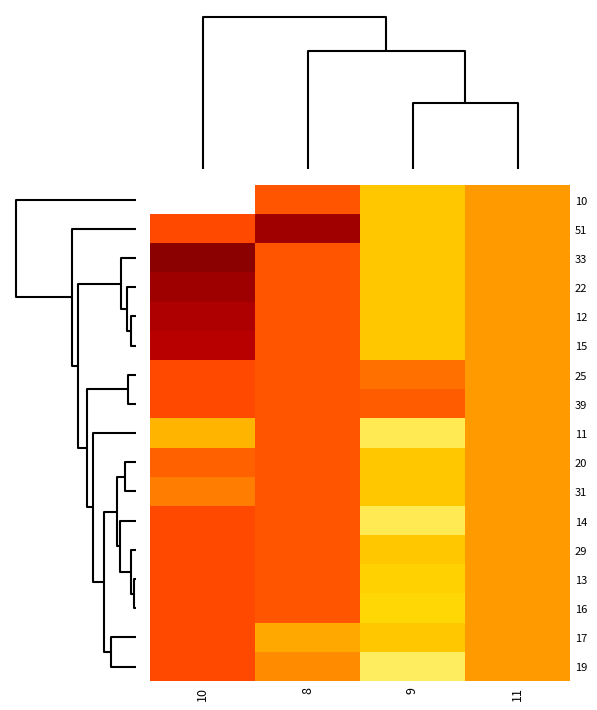

List the series in order of their peak value, lowest first.

10, 11, 20, 31, 25, 39, 14, 29, 13, 16, 17, 19, 15, 12, 51, 22, 33